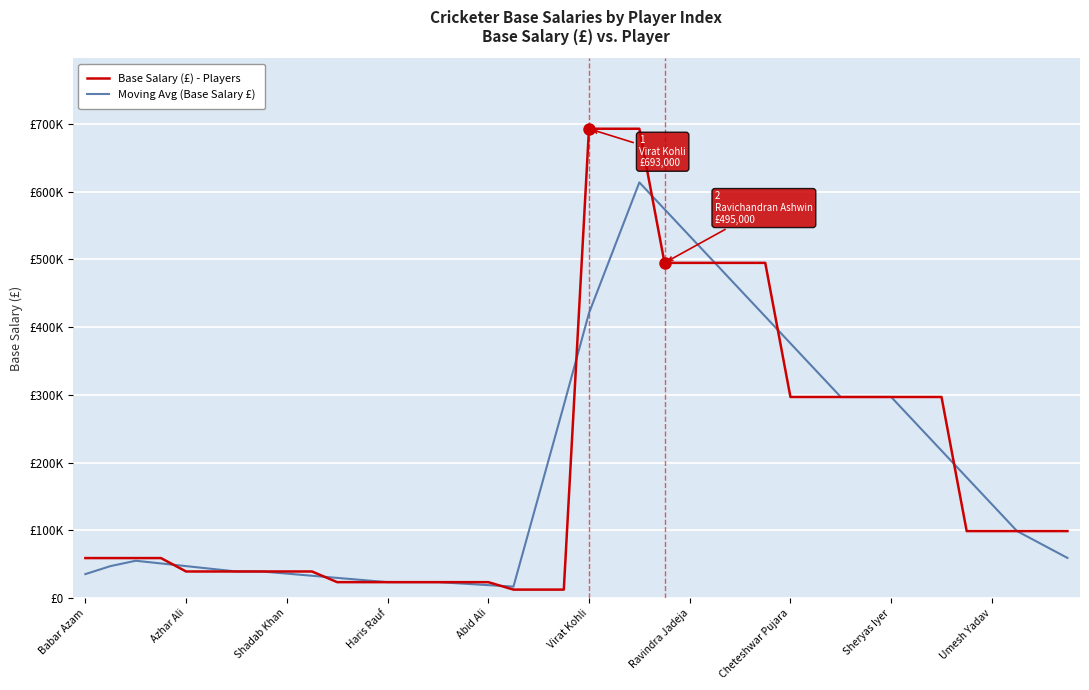

Which label corresponds to the smallest value in the chart?

17